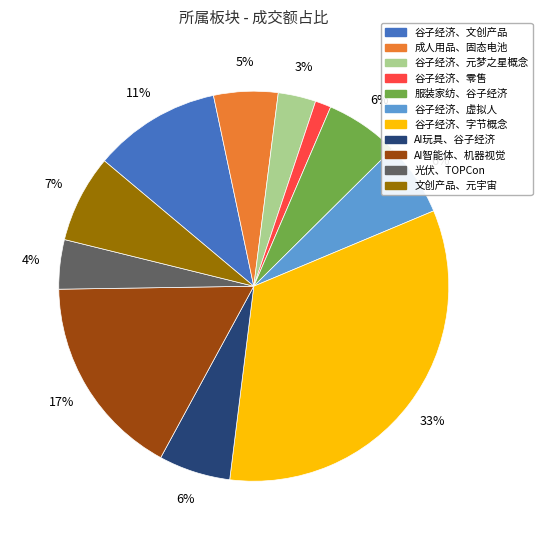

Is there any slice that represents more than half of the pie?

No